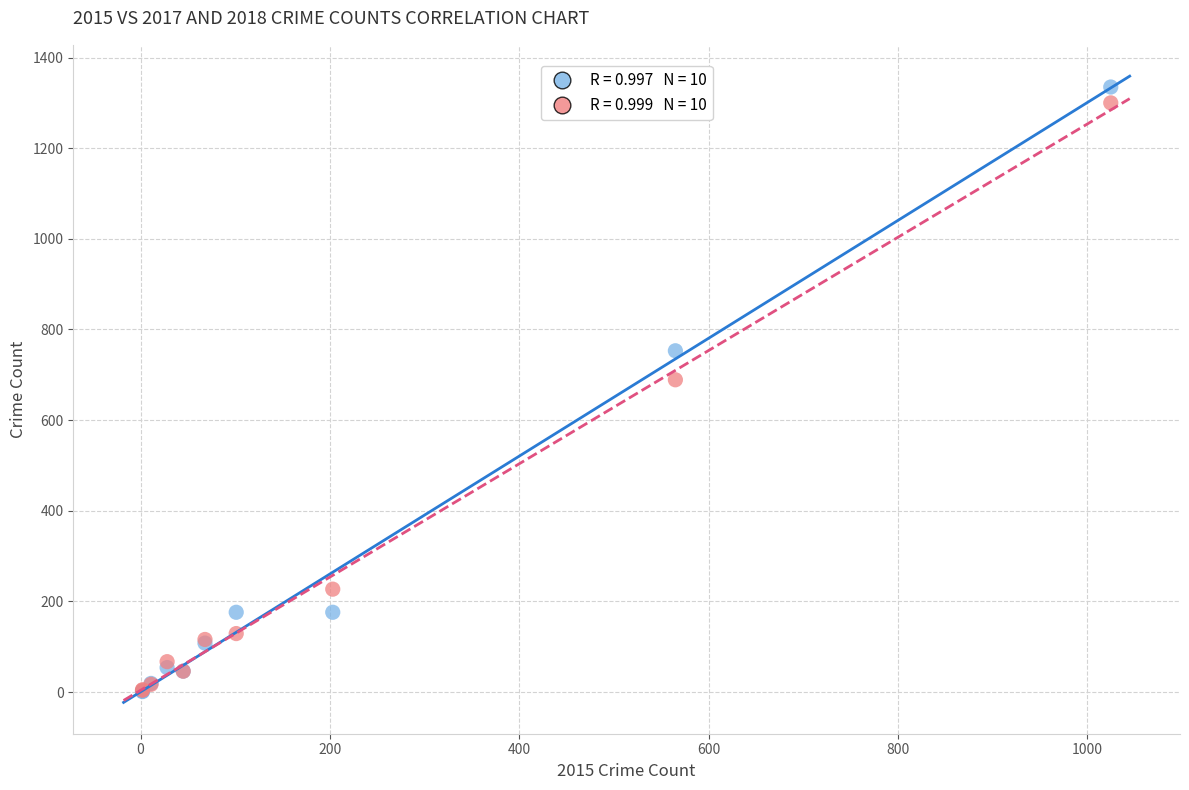

Across all series, what Y value is closest to 668?

689